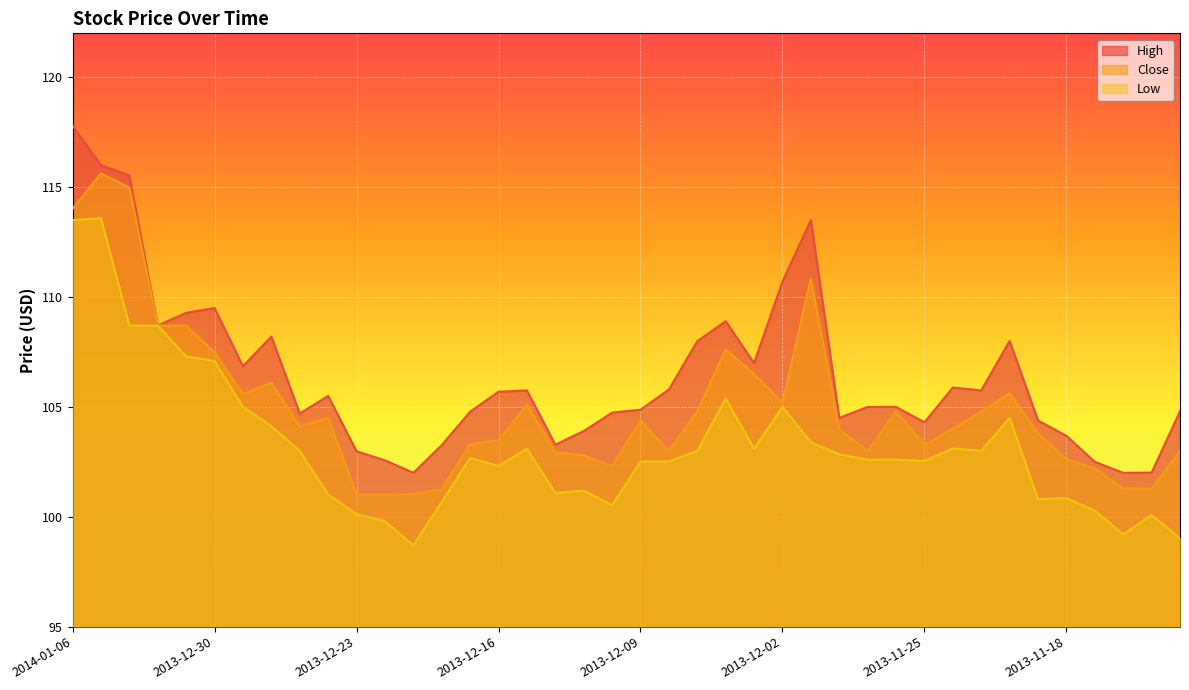

Between 2013-12-03 and 2013-11-14, which is larger?

2013-12-03